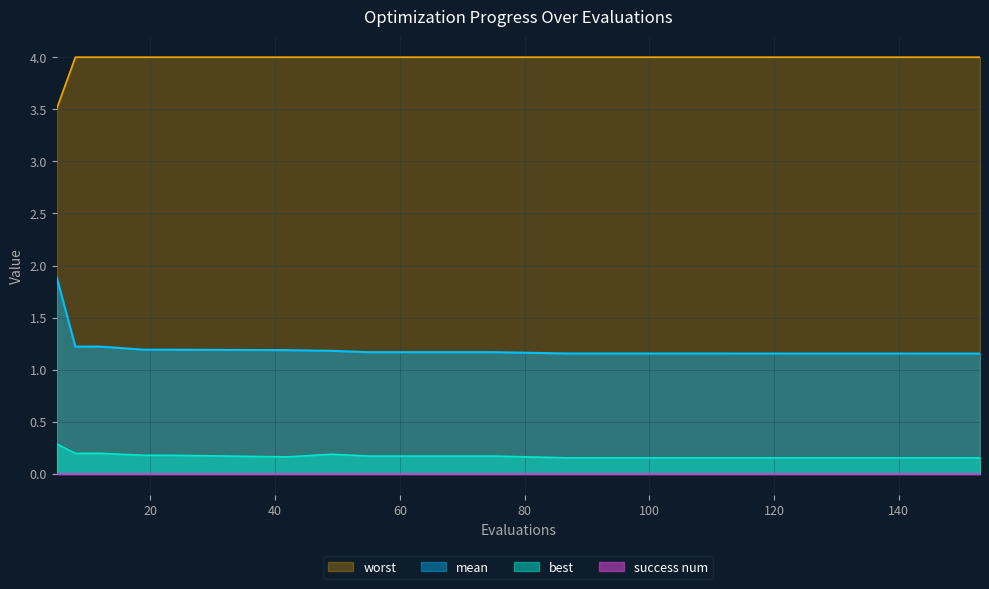

What value does the best series have at 141?

0.2